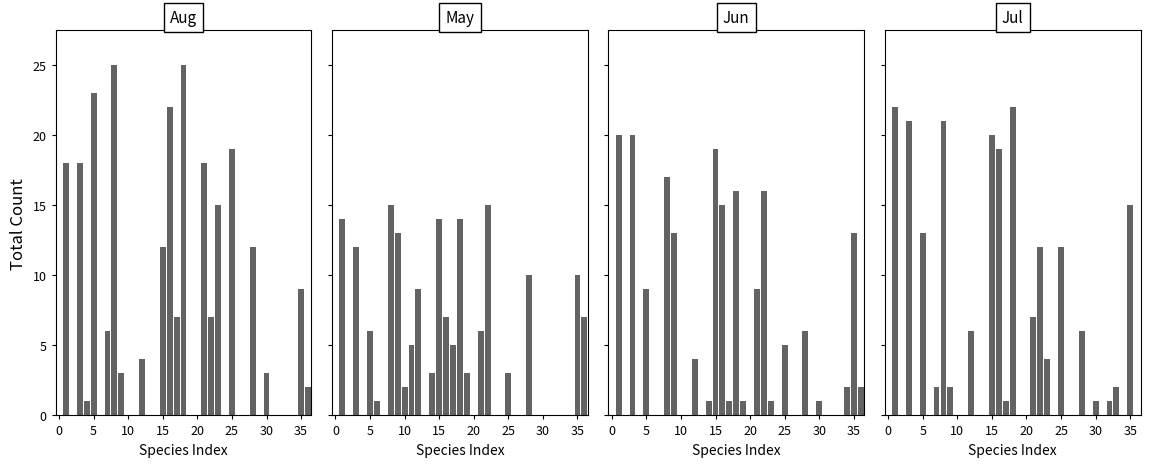

What is the maximum value shown in the chart?

25